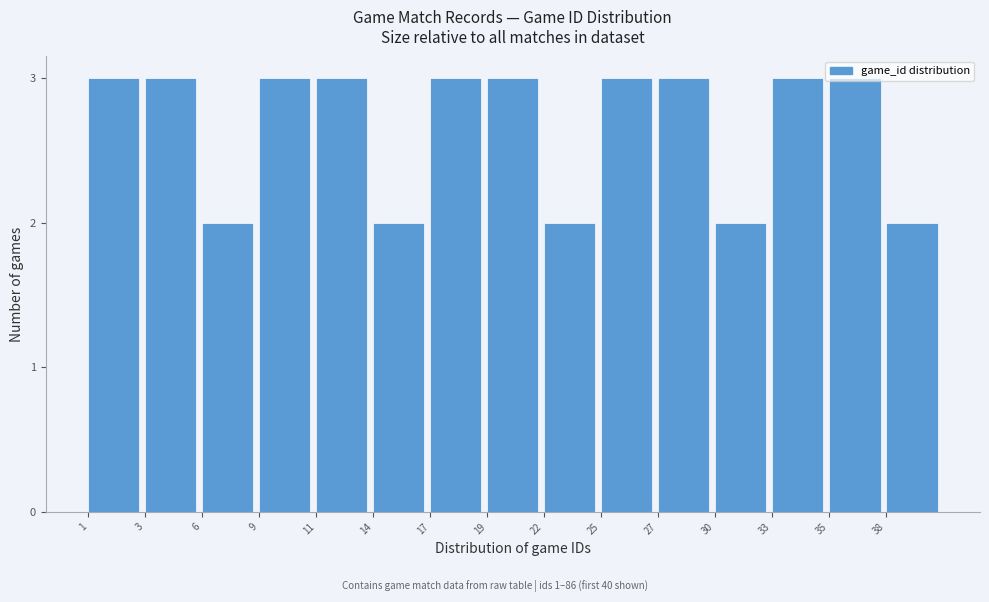

True or false: the data shows 3 at 19.

True